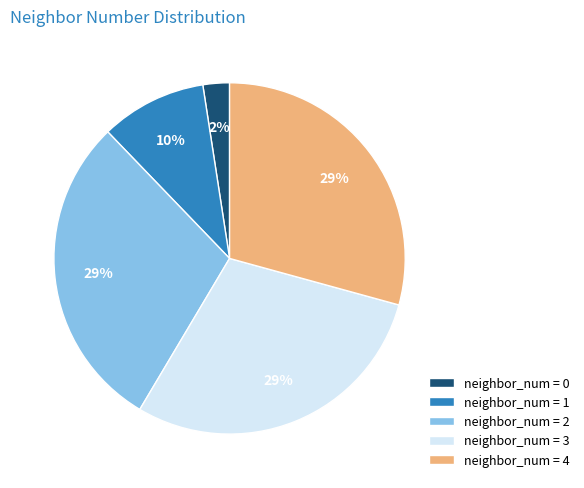

To the nearest percent, what portion does neighbor_num = 2 represent?

29%